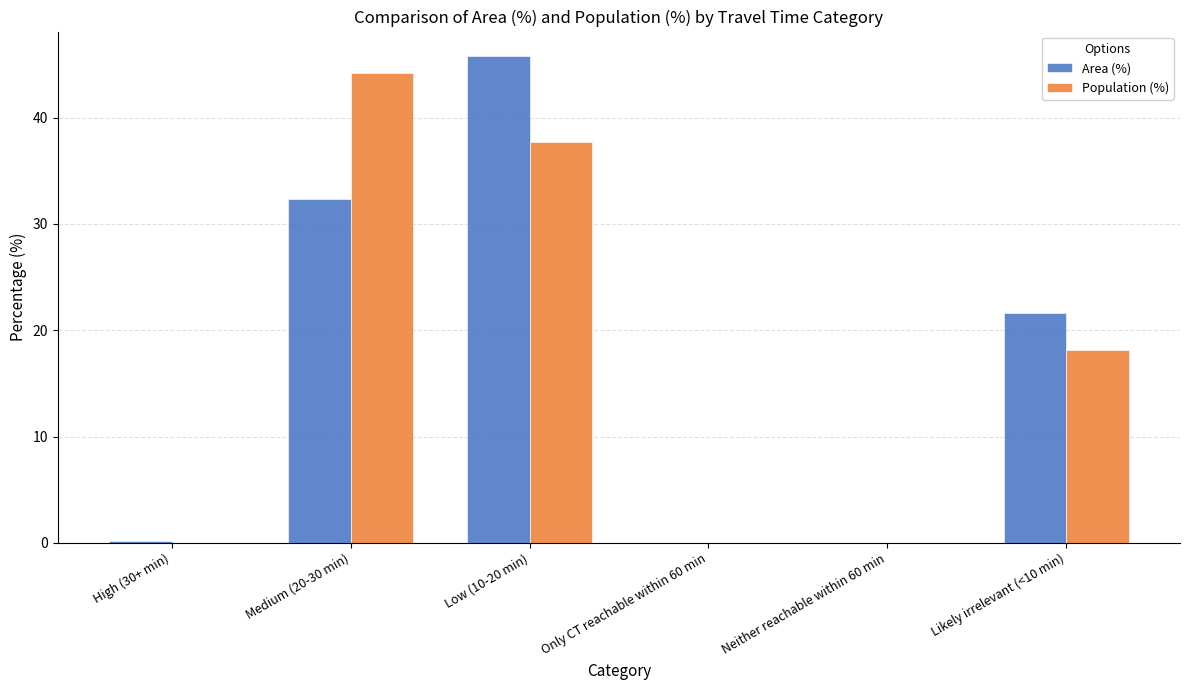

Between Low (10-20 min) and Only CT reachable within 60 min, which series saw the biggest shift?

Area (%)